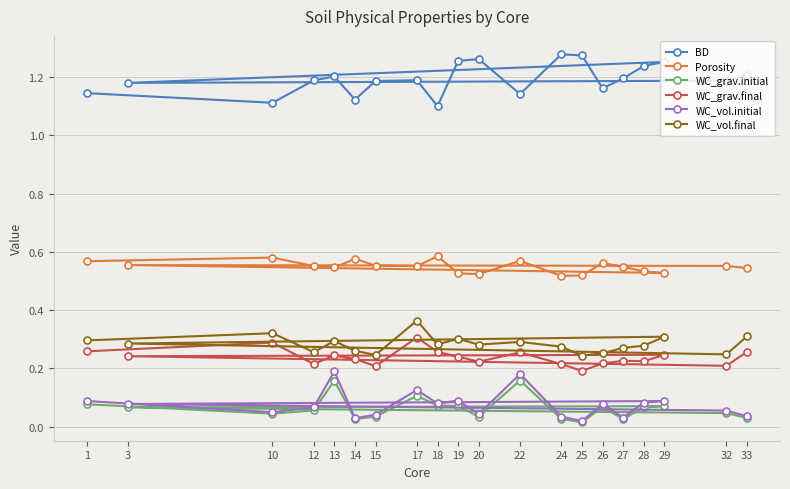

In WC_vol.initial, how many points are lower than both neighbors (excluding endpoints)?

6